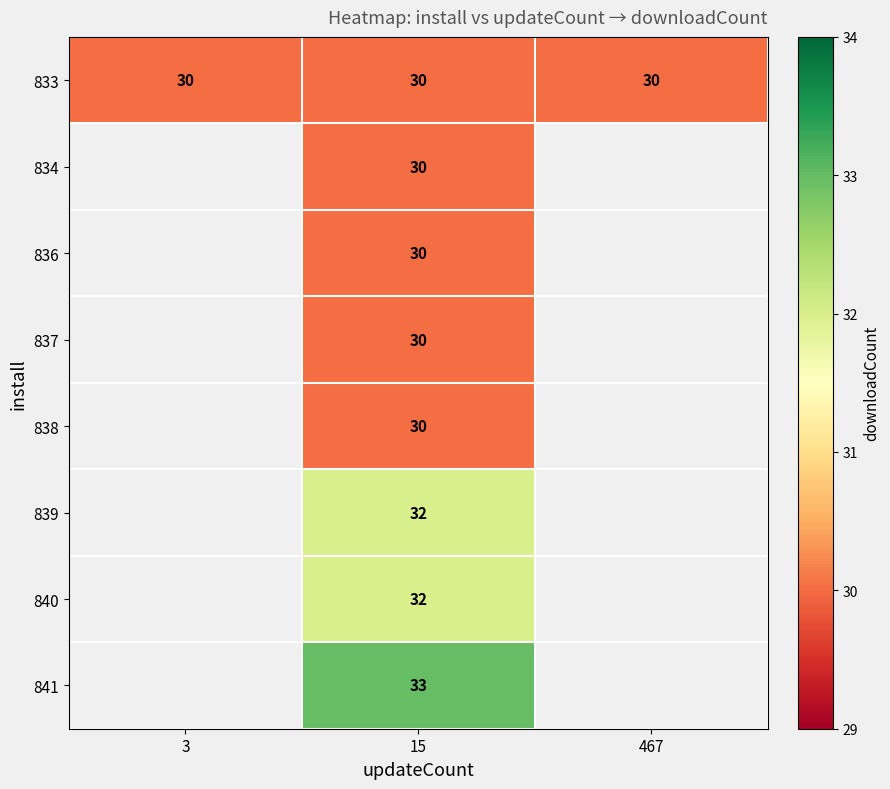

The value of 840 at 15 is 20. True or false?

False